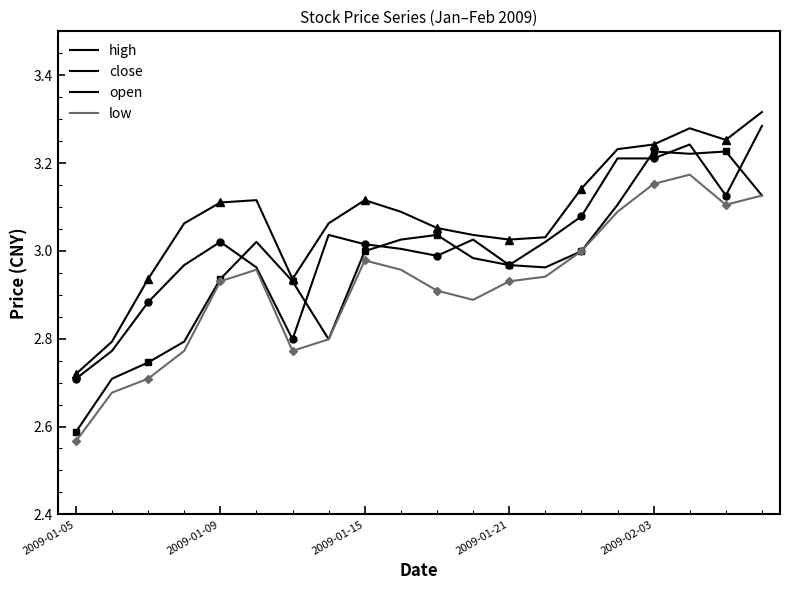

Rank the categories by open value from highest to lowest.

16, 18, 17, 19, 15, 10, 9, 5, 8, 14, 11, 12, 13, 2009-02-03, 6, 7, 2009-01-21, 2009-01-15, 2009-01-09, 2009-01-05